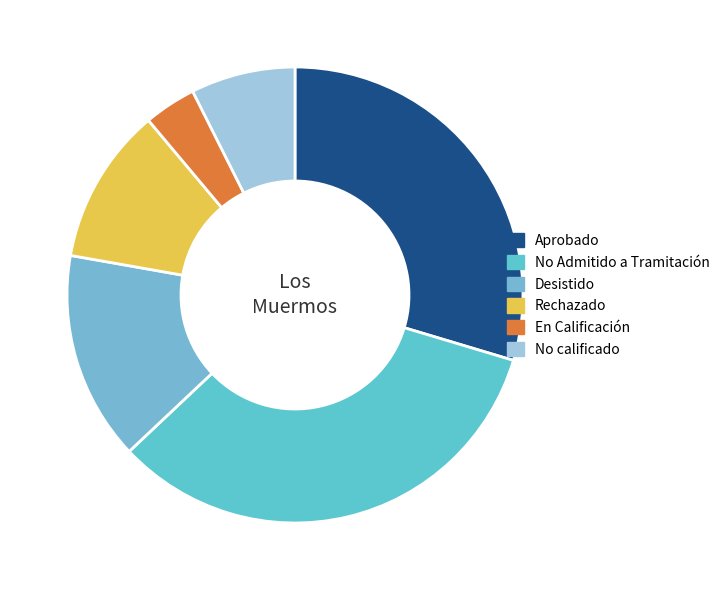

How many slices are in this pie chart?

6